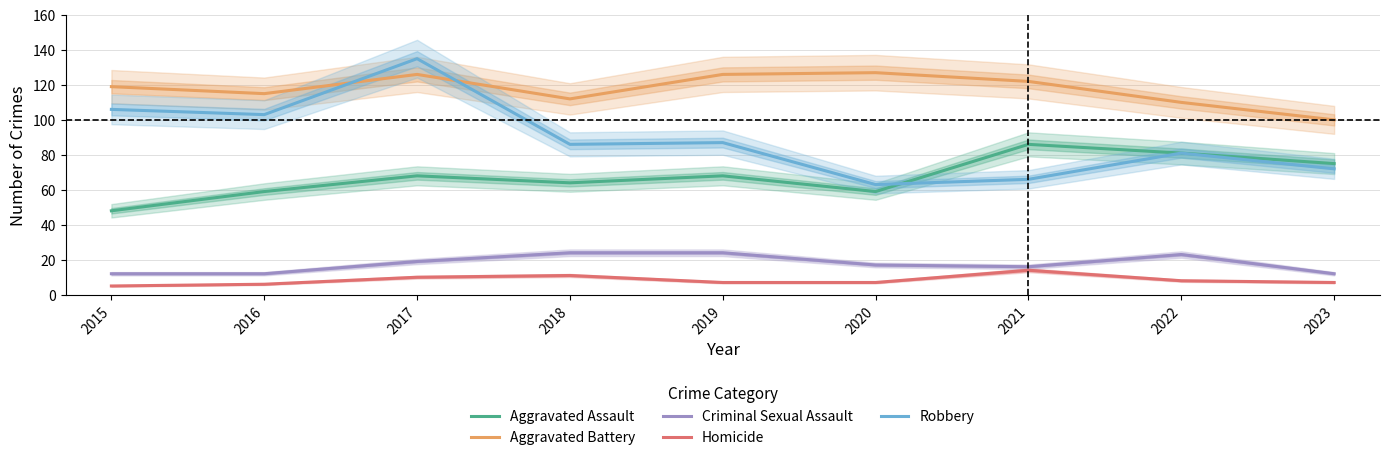

How many lines are shown in the chart?

5